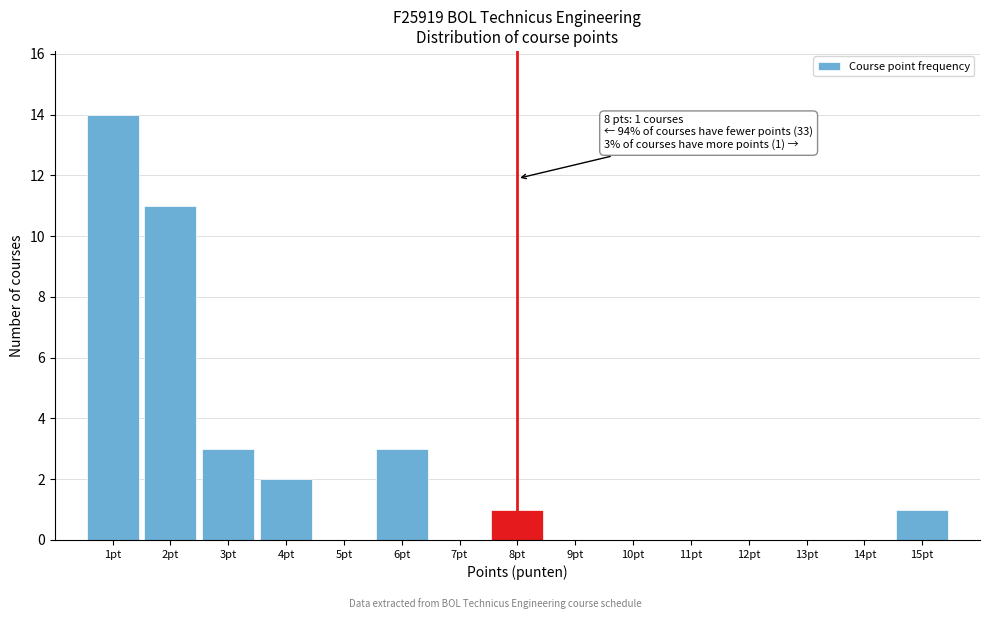

Reading left to right, transcribe all the data shown in this chart.

1pt=14	2pt=11	3pt=3	4pt=2	5pt=0	6pt=3	7pt=0	8pt=1	9pt=0	10pt=0	11pt=0	12pt=0	13pt=0	14pt=0	15pt=1